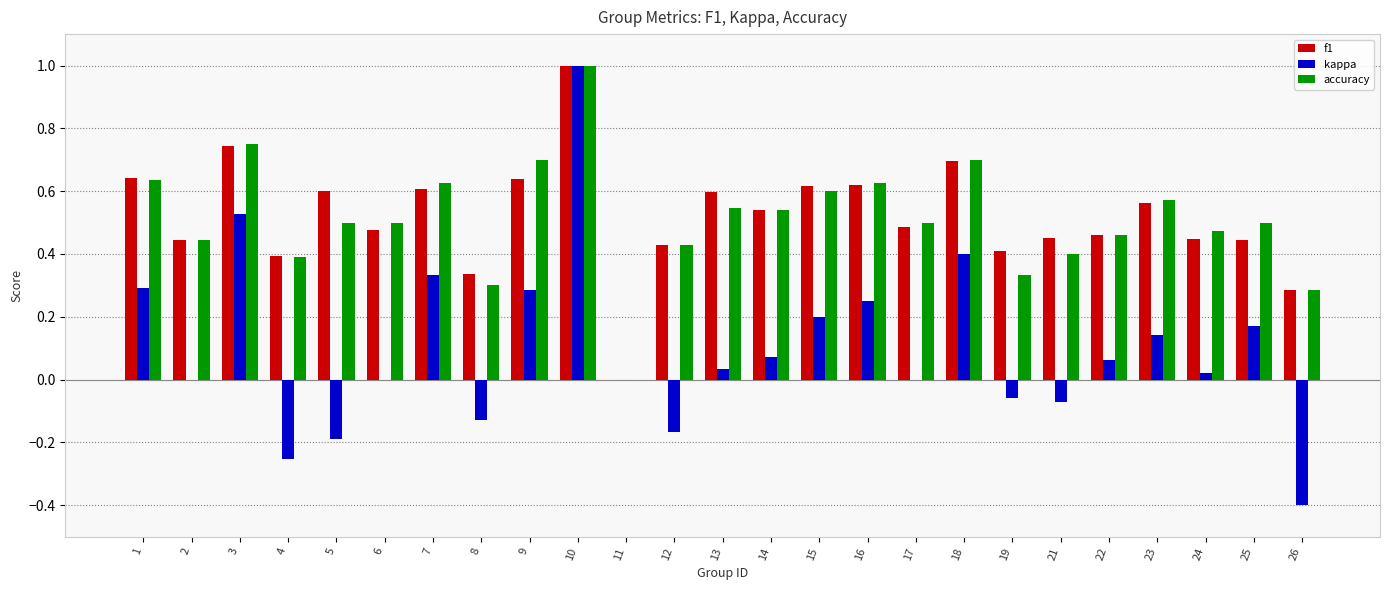

Are the bars grouped side by side (vs. stacked)?

Yes